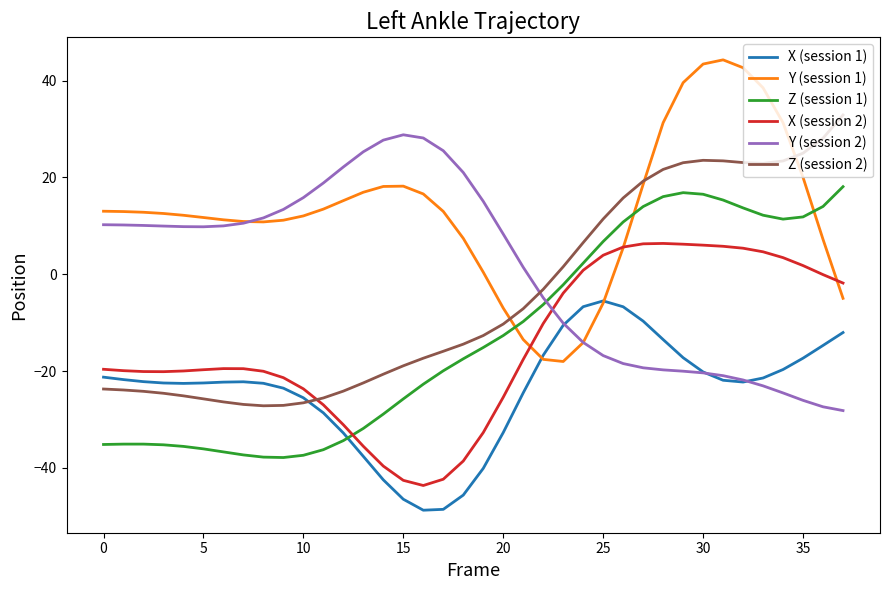

True or false: X (session 2) and Y (session 2) cross at least once.

True